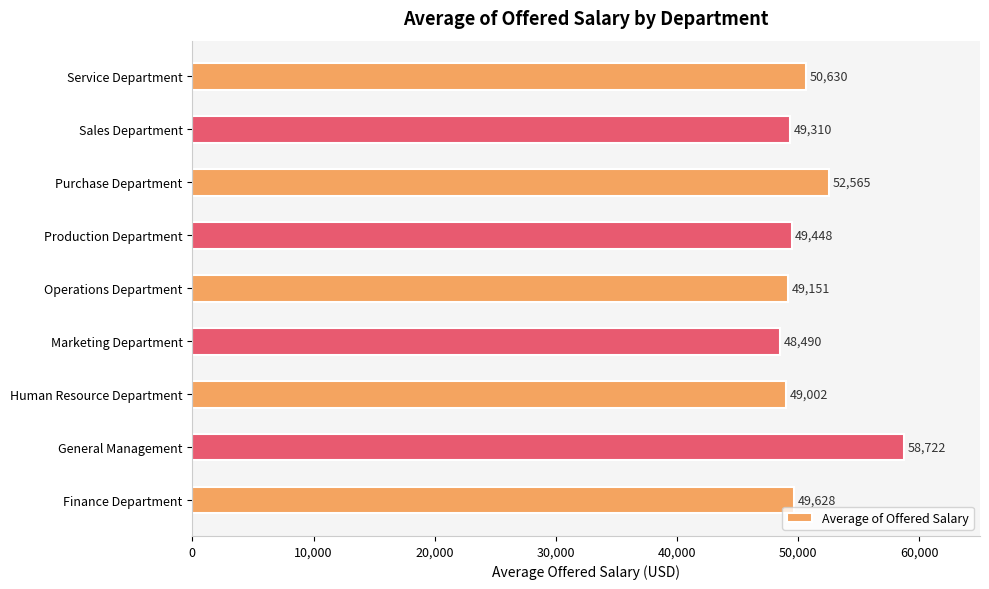

Are the bars horizontal?

Yes